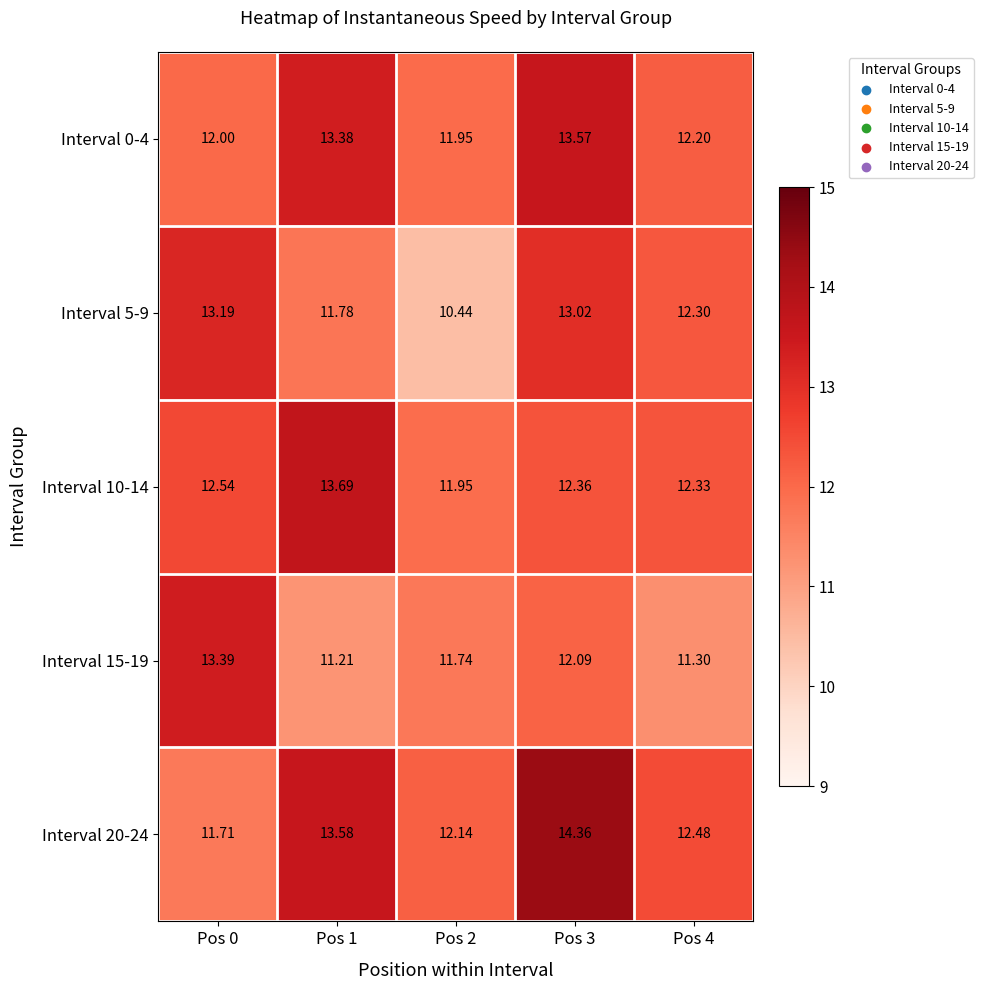

Is the value of Interval 10-14 at Pos 1 greater than the value of Interval 5-9 at Pos 1?

Yes